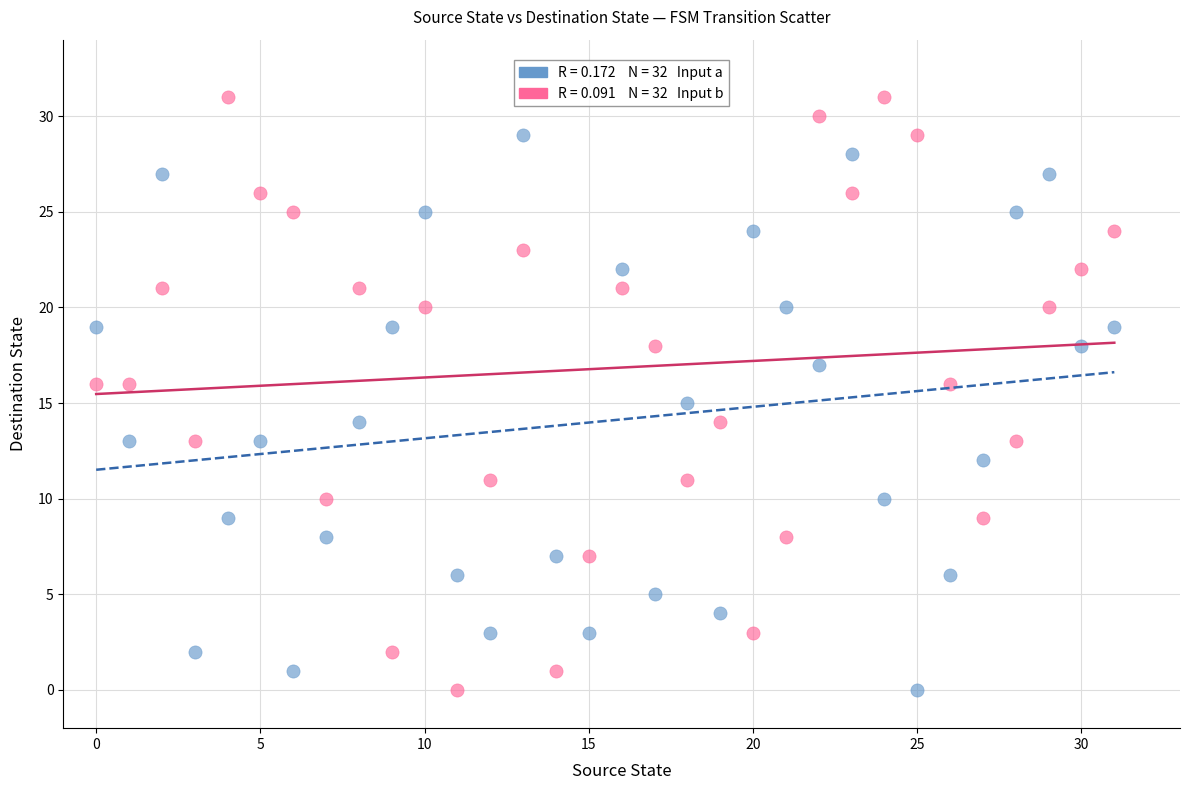

Across all data points, what is the range of Y values (max minus min)?

31